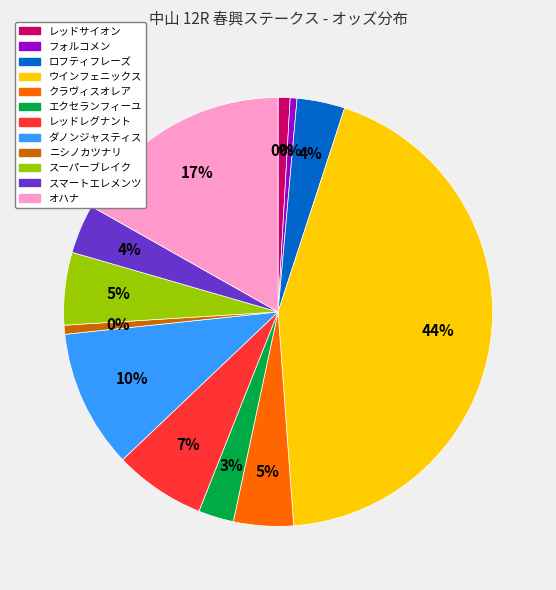

What percentage do ロフティフレーズ and フォルコメン together represent?

4.1%